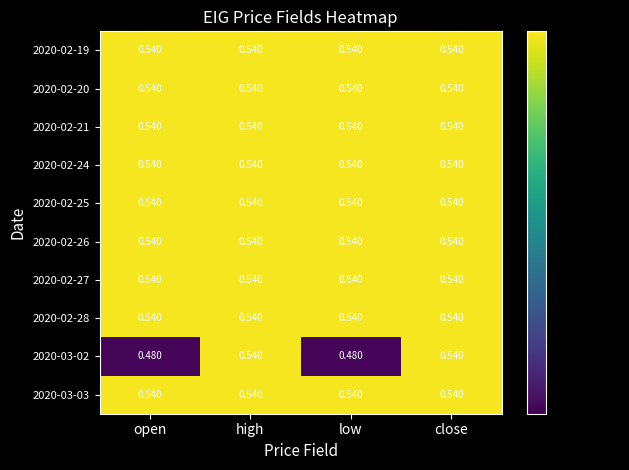

Count the number of data series in this chart.

10